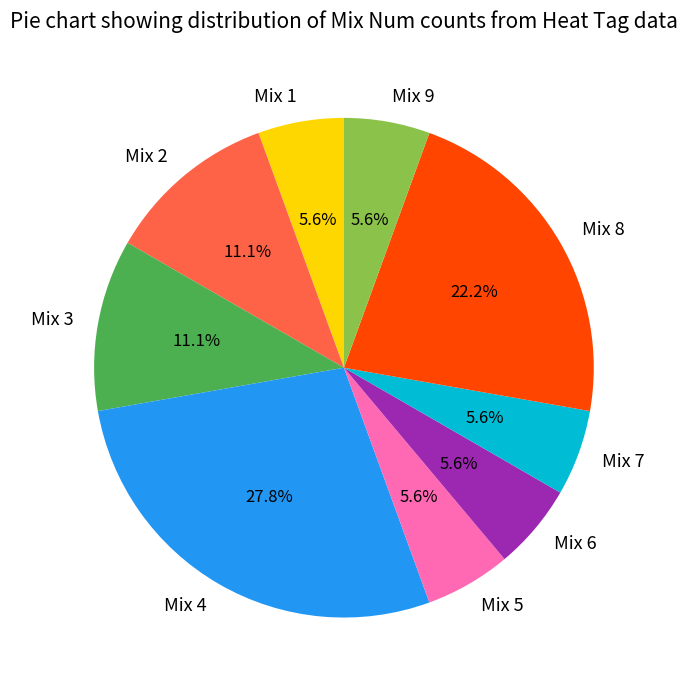

Count the number of slices in the pie.

9